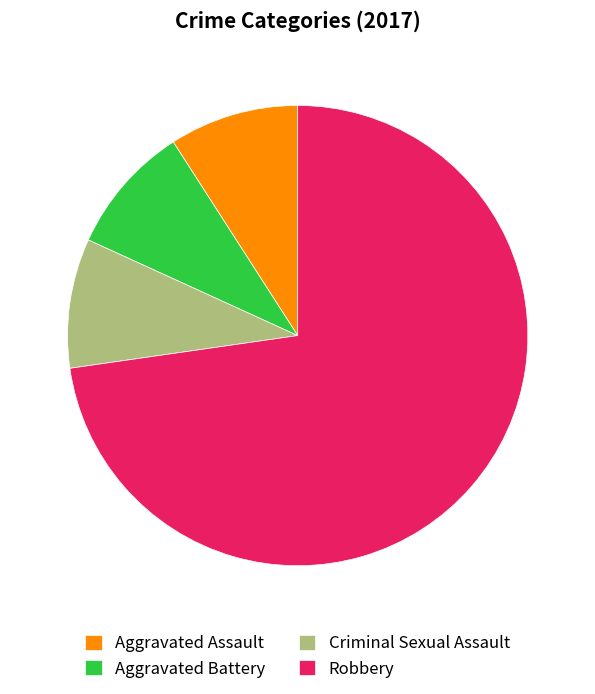

Does Aggravated Battery account for over 50% of the chart?

No